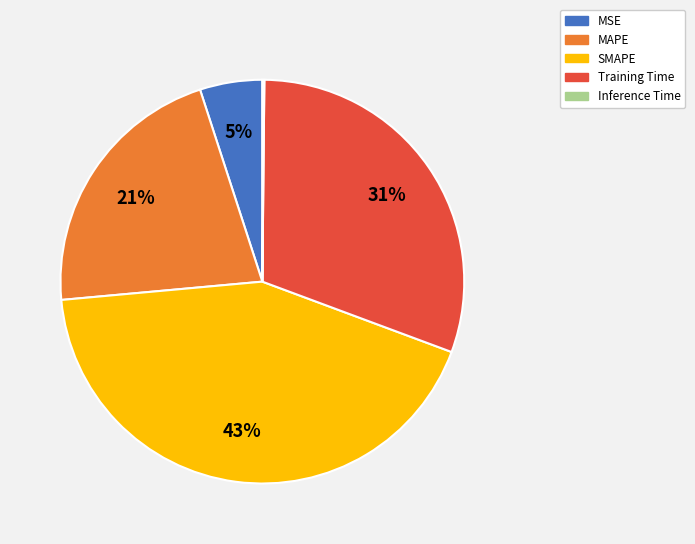

The Training Time slice represents 31% of the pie. True or false?

True